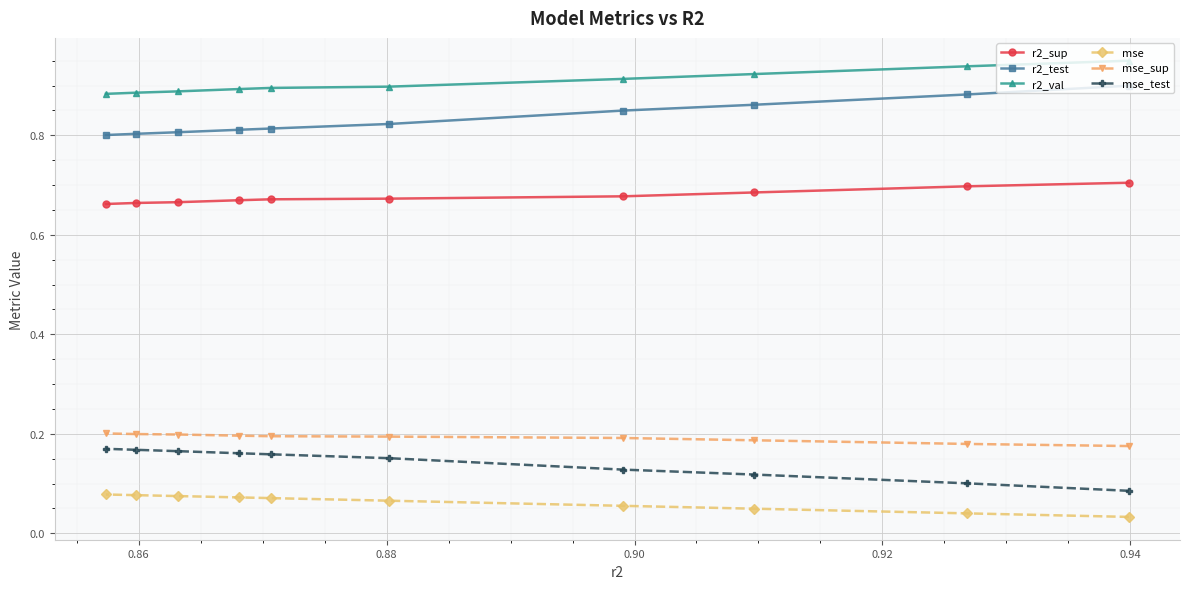

At how many categories does at least one series exceed 0?

10